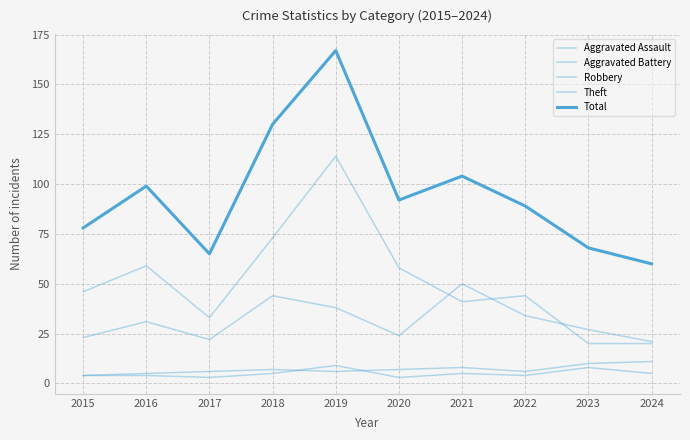

The Total series shows 68 at 2023. True or false?

True